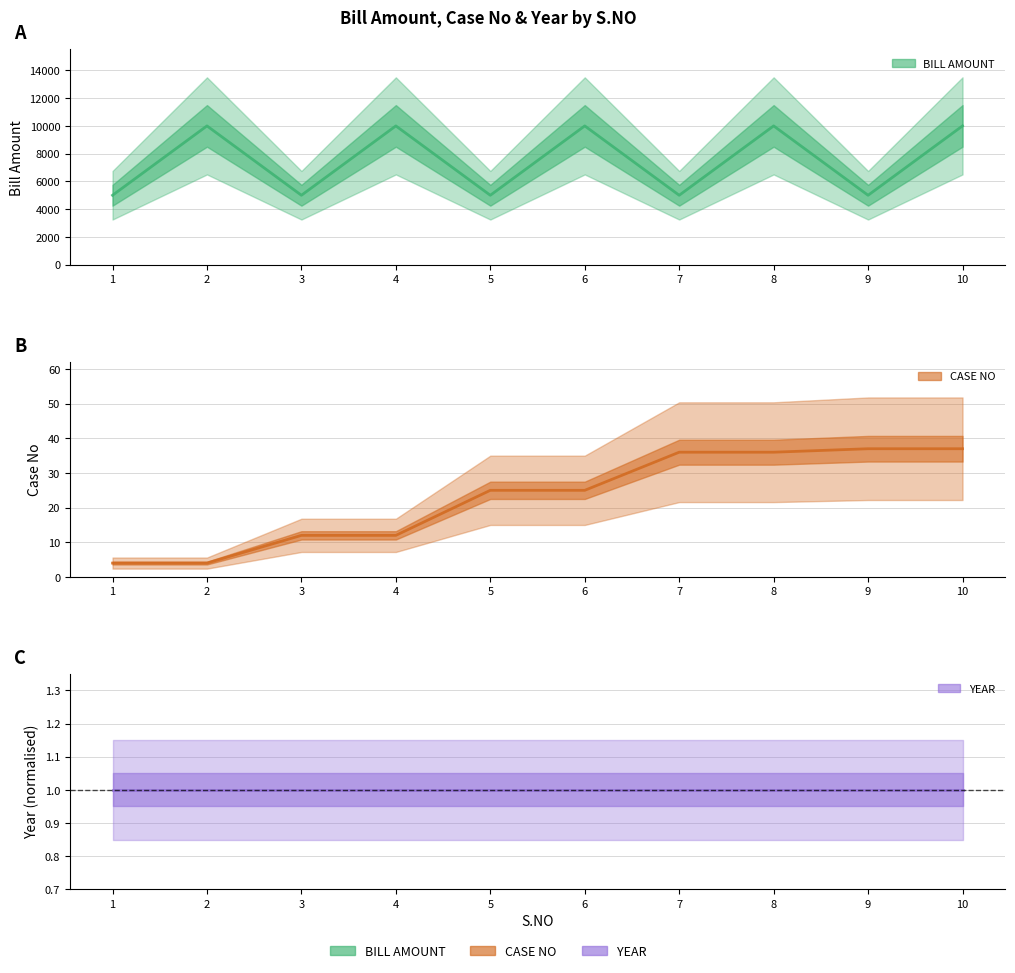

Which series has the widest spread of values?

BILL AMOUNT